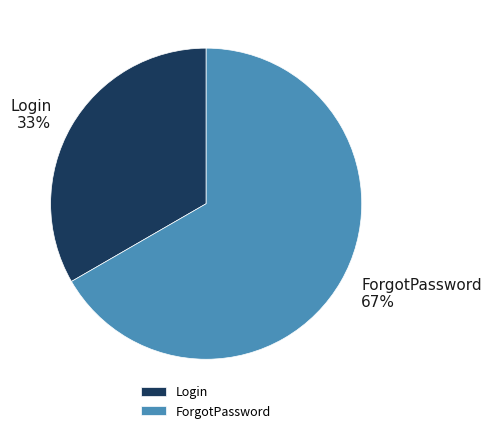

True or false: ForgotPassword accounts for 80% of the total.

False